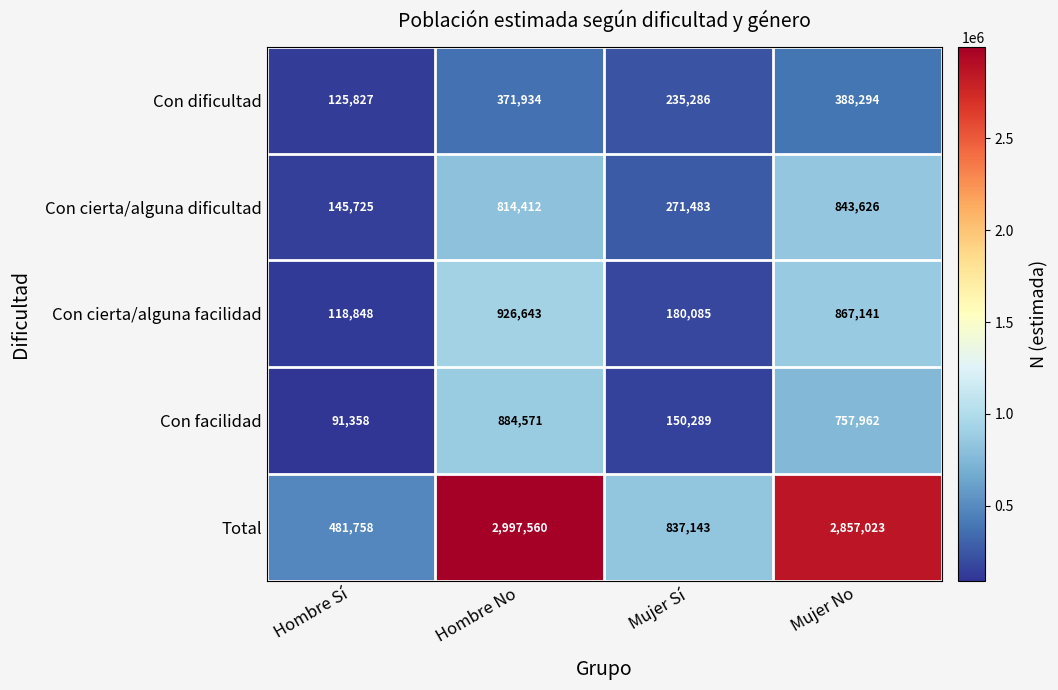

Reading right to left, extract all data points from this chart.

Con dificultad: 388294	235286	371934	125827
Con cierta/alguna dificultad: 843626	271483	814412	145725
Con cierta/alguna facilidad: 867141	180085	926643	118848
Con facilidad: 757962	150289	884571	91358
Total: 2857023	837143	2997560	481758